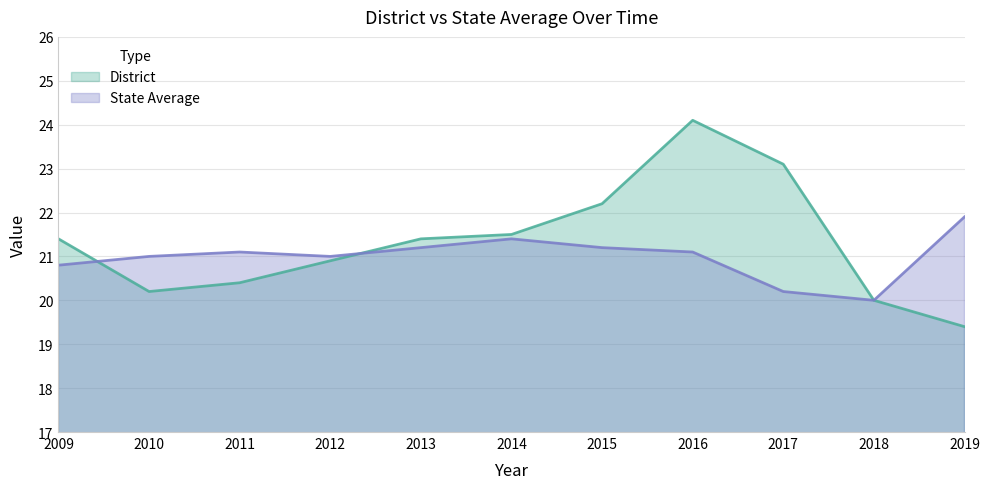

In State Average, how many points are higher than both neighbors (excluding endpoints)?

2